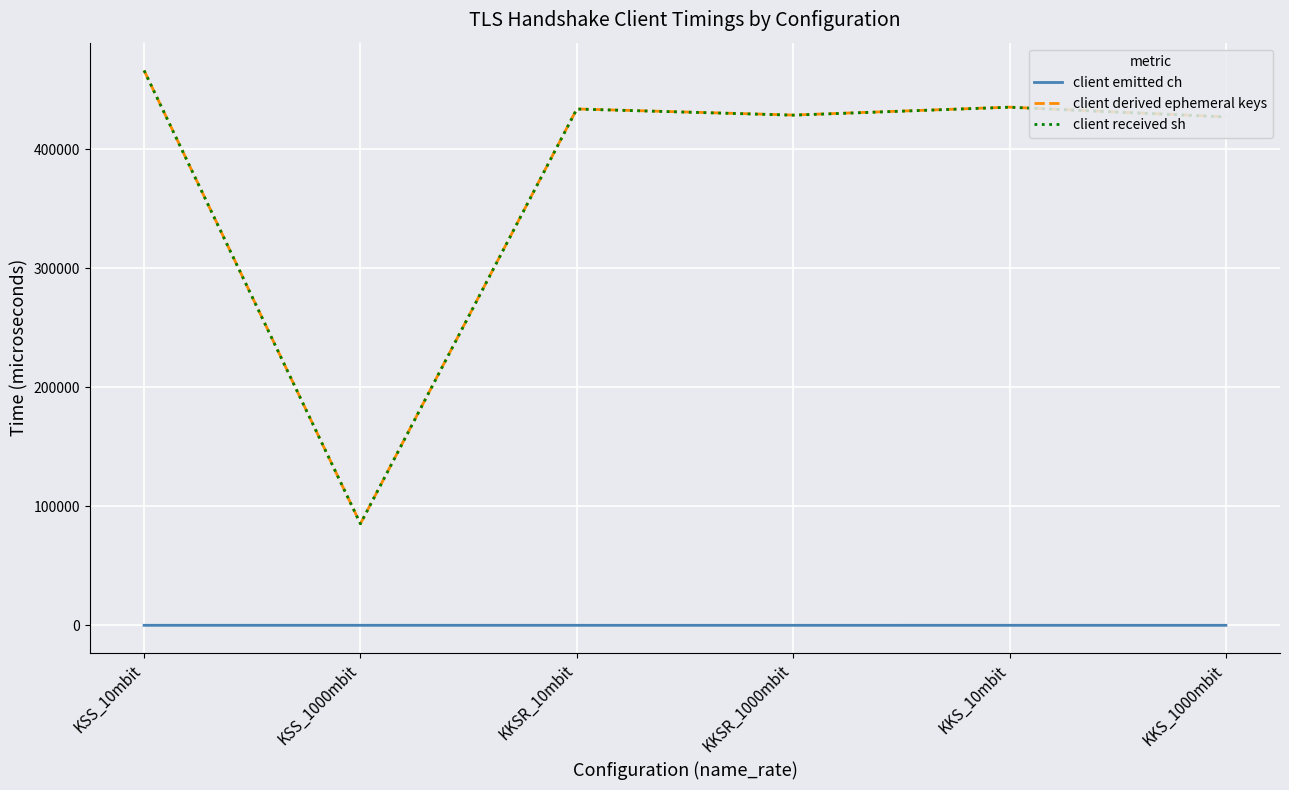

What is the difference between the highest and lowest values at KSS_10mbit?

466313.4